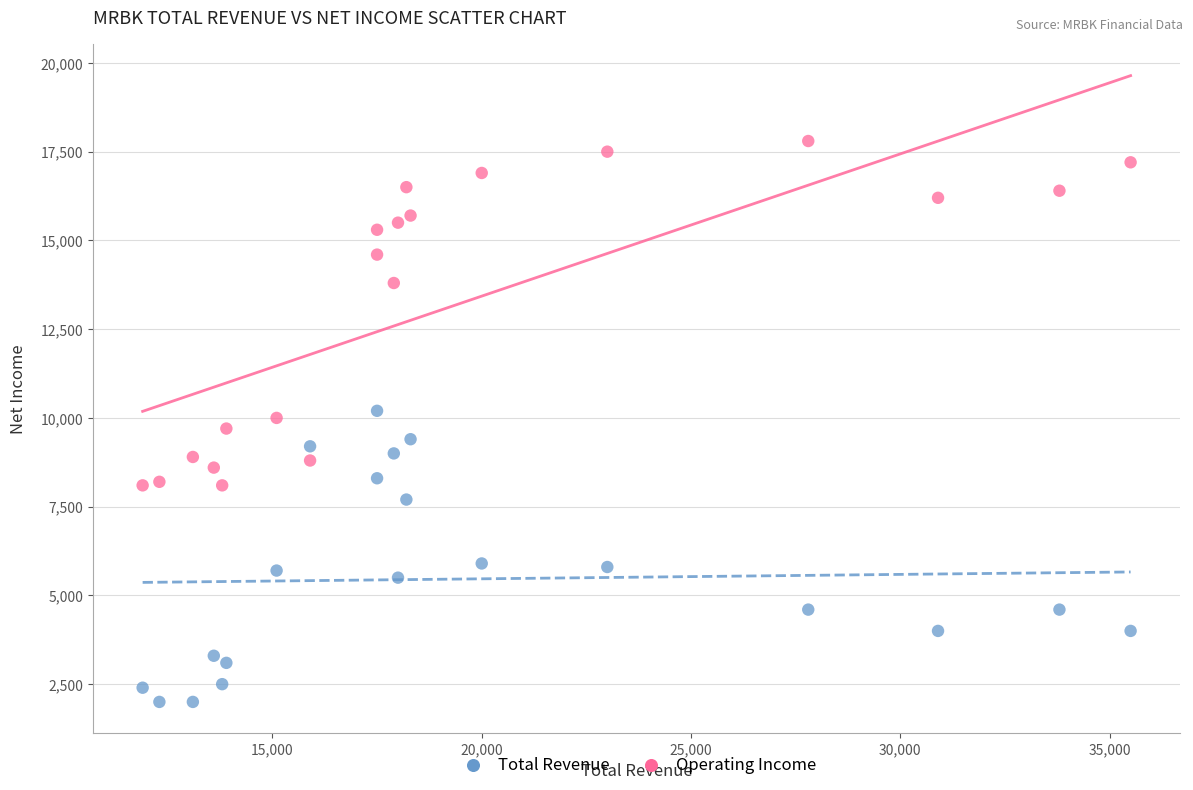

Across all data points, what is the range of Y values (max minus min)?

15800